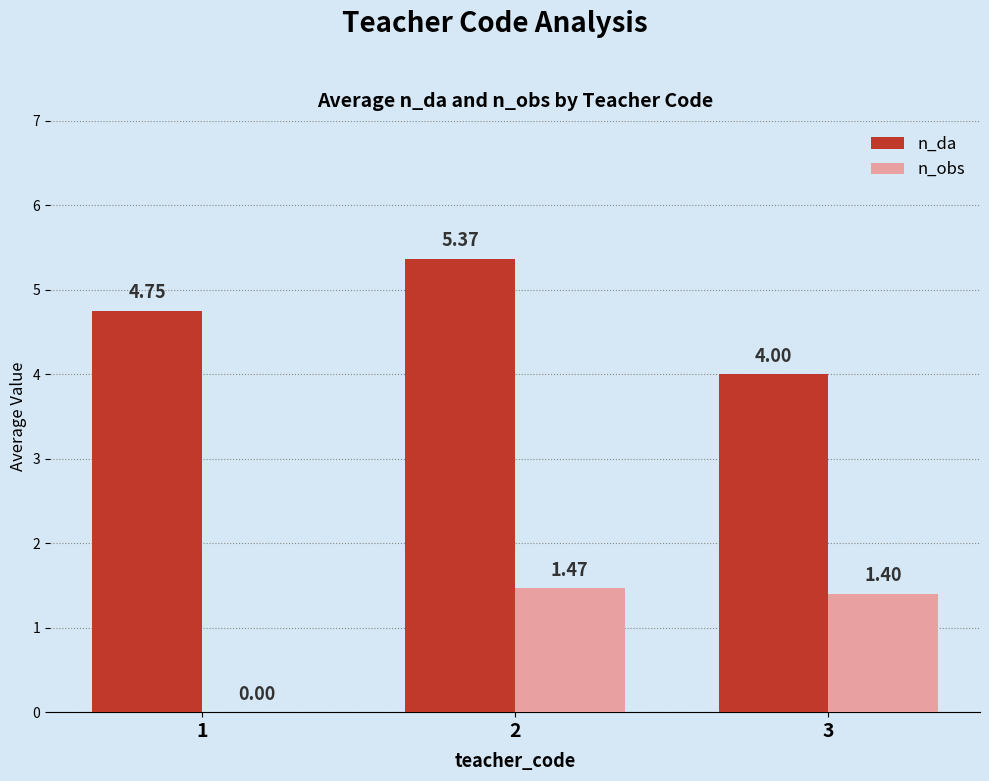

Between 1 and 3, which series saw the biggest shift?

n_obs